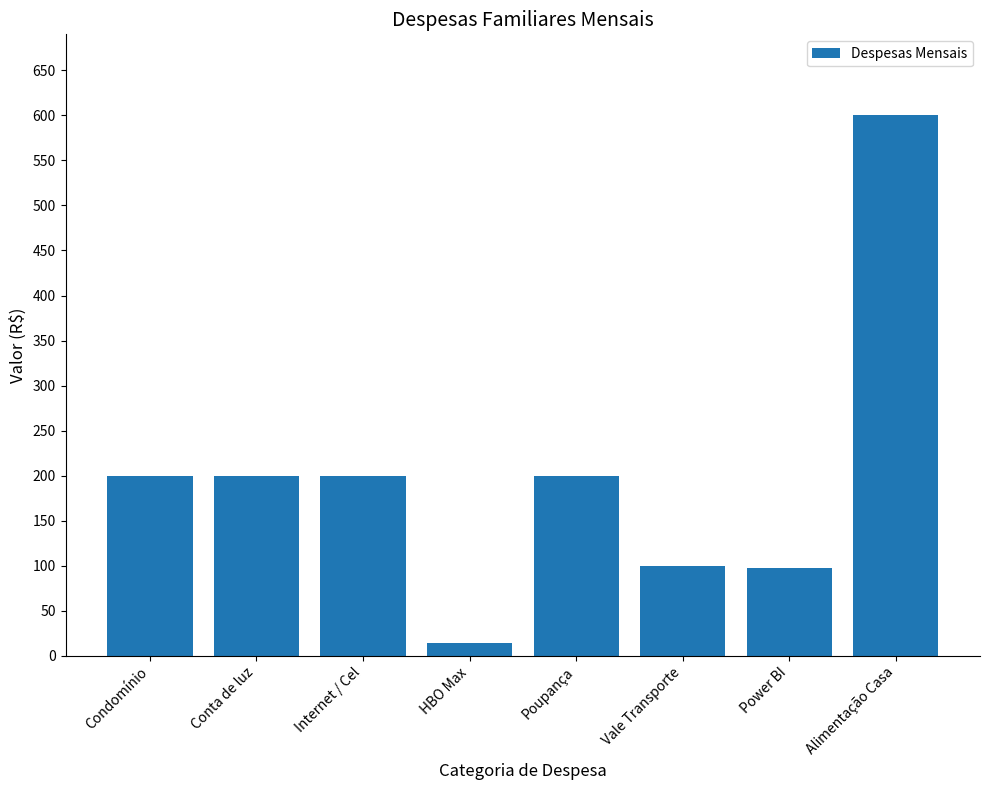

What is the ratio of the value at Alimentação Casa to the value at Vale Transporte?

6.0